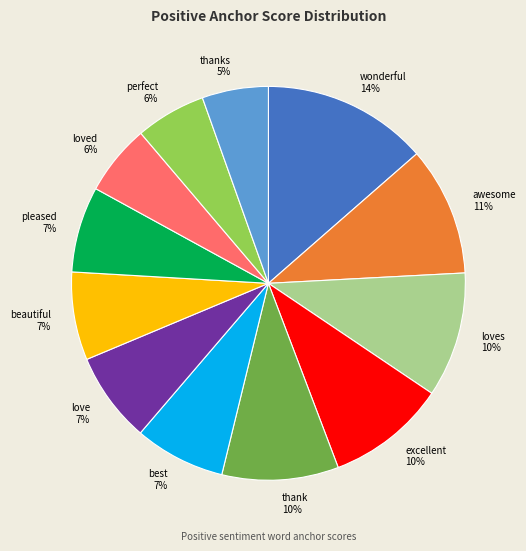

How many slices are in this pie chart?

12